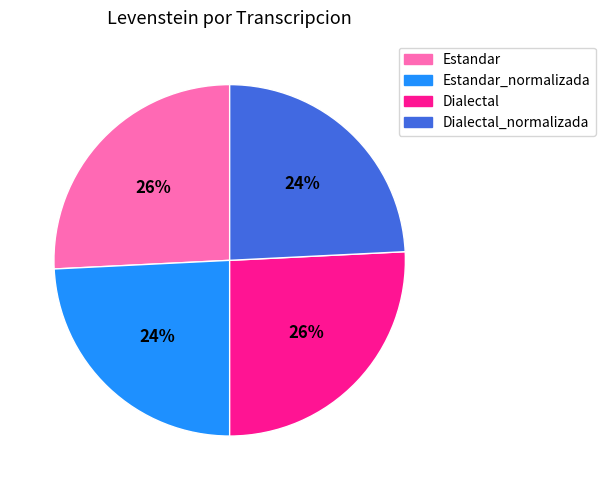

To the nearest percent, what is the average slice percentage?

25%